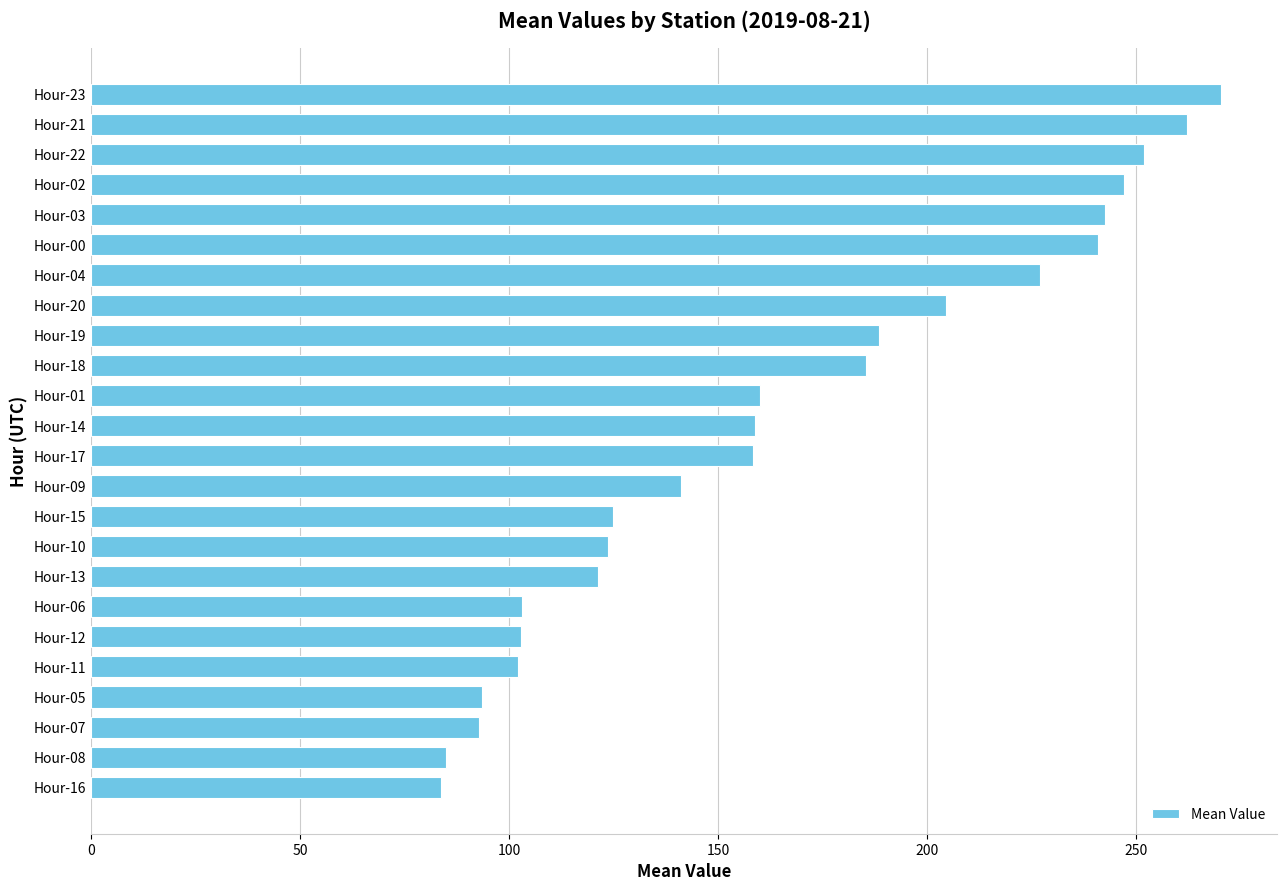

Approximately how many times larger is the value at Hour-23 compared to Hour-15?

2.2